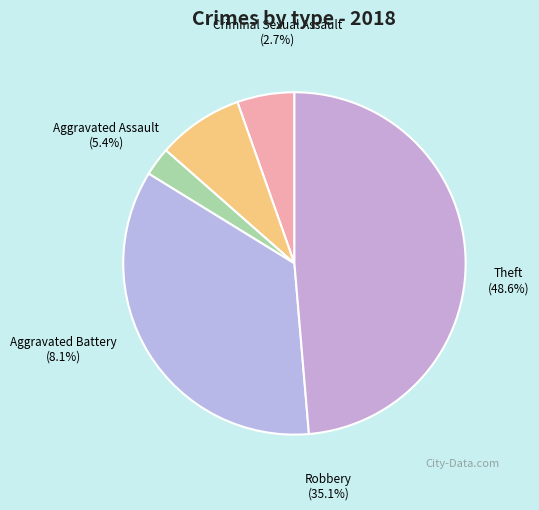

How many segments does this pie chart have?

5